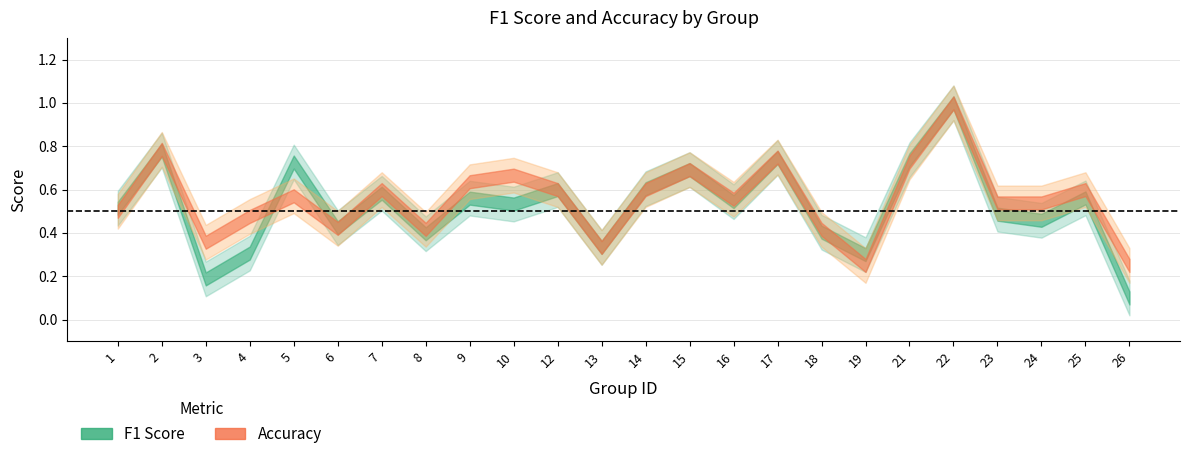

Is it true that accuracy equals 0.7 at 8?

False